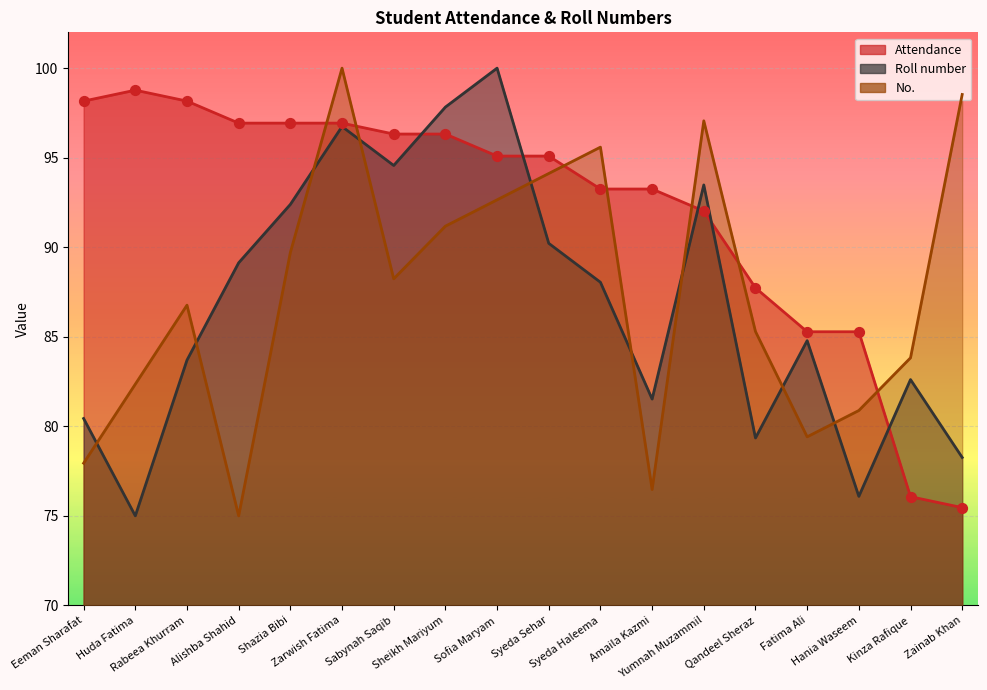

At how many categories does at least one series exceed 88?

14